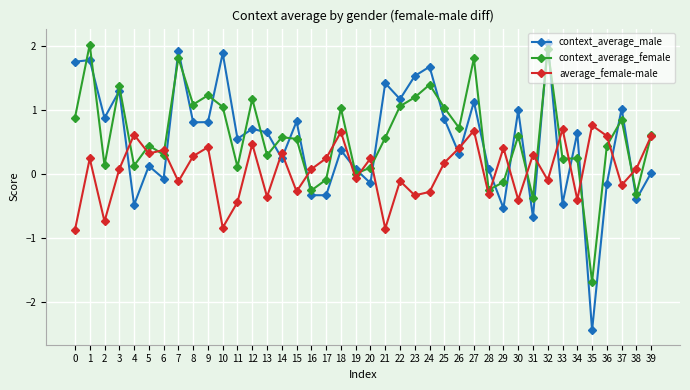

What is the lowest value of the context_average_female series?

-1.7